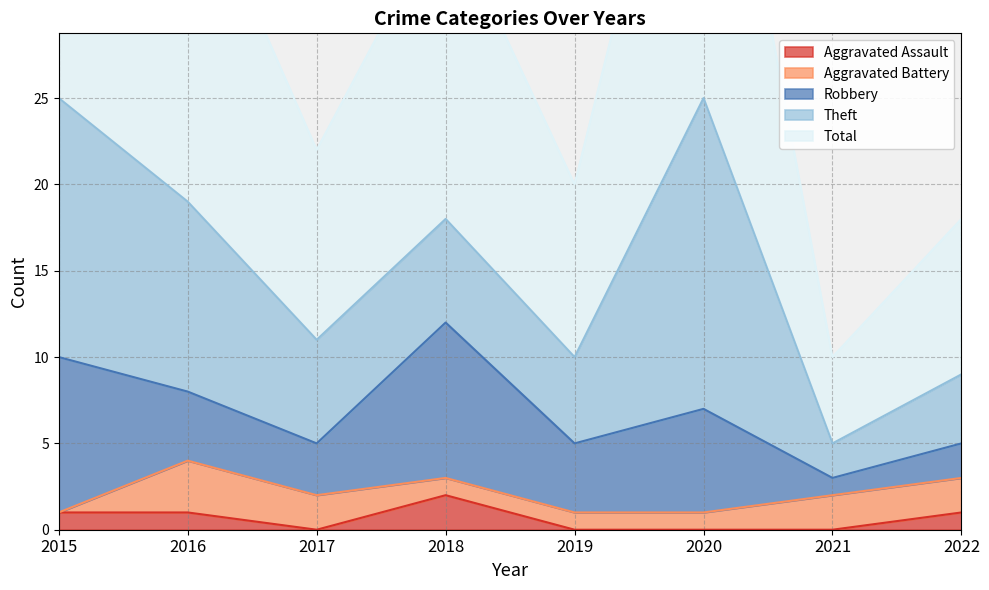

How many values in the Aggravated Assault series are below 1?

4